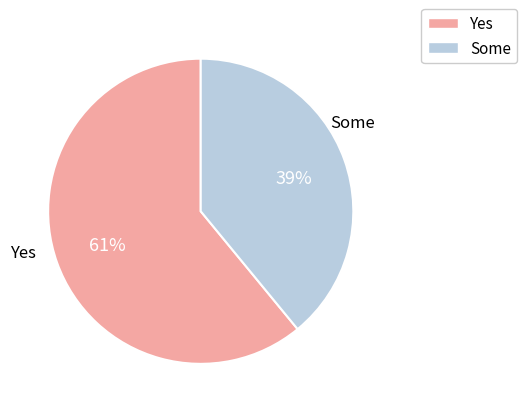

To the nearest percent, what percentage of the pie is Some?

39%